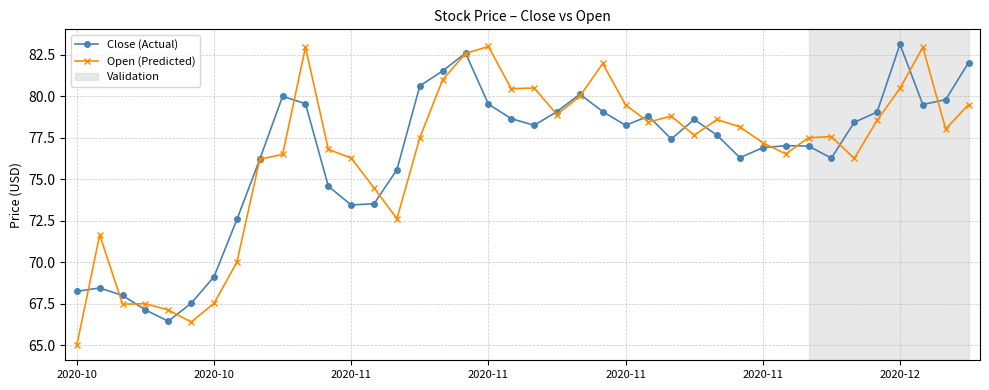

What is the average value of the Open (Predicted) series?

76.5